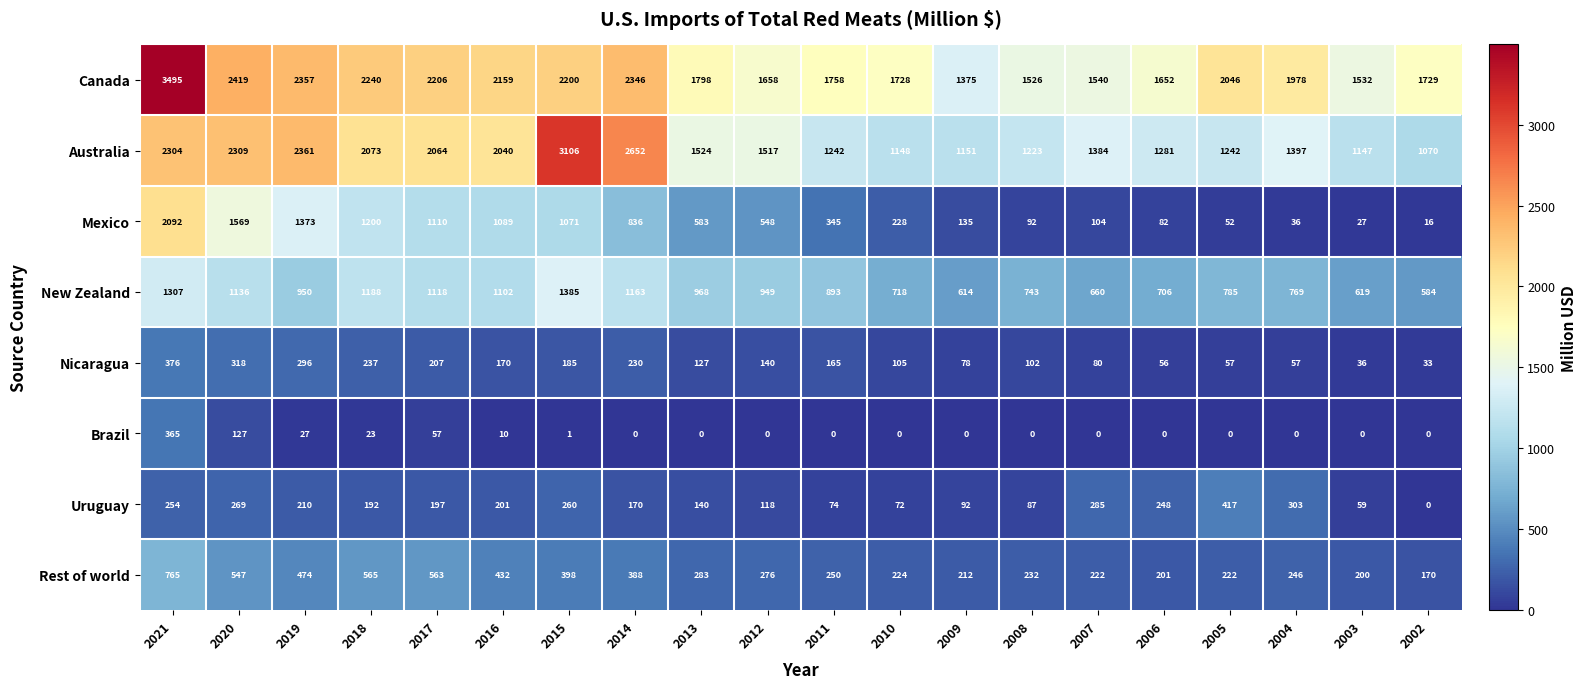

What is the difference between the highest and lowest values at 2004?

1978